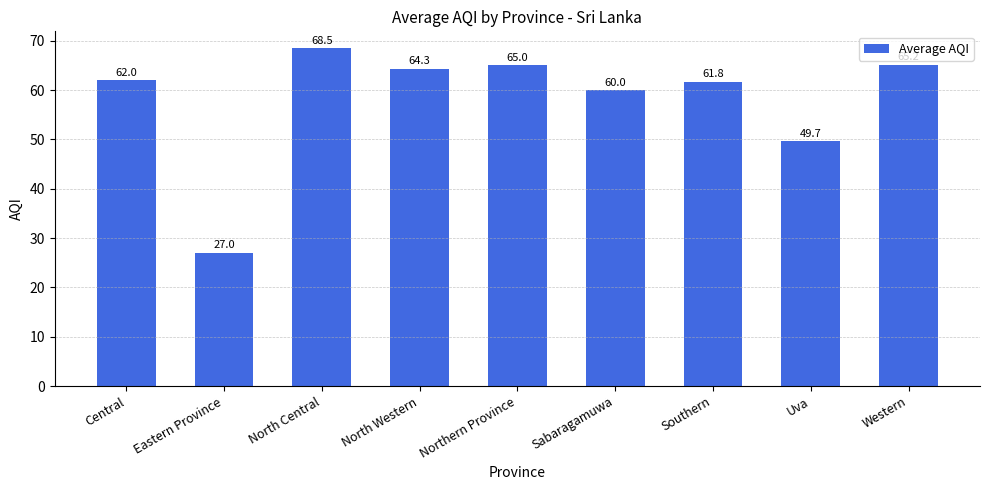

Reading left to right, what are all the values shown in this chart?

Central=62.0	Eastern Province=27.0	North Central=68.5	North Western=64.3	Northern Province=65.0	Sabaragamuwa=60.0	Southern=61.8	Uva=49.7	Western=65.2